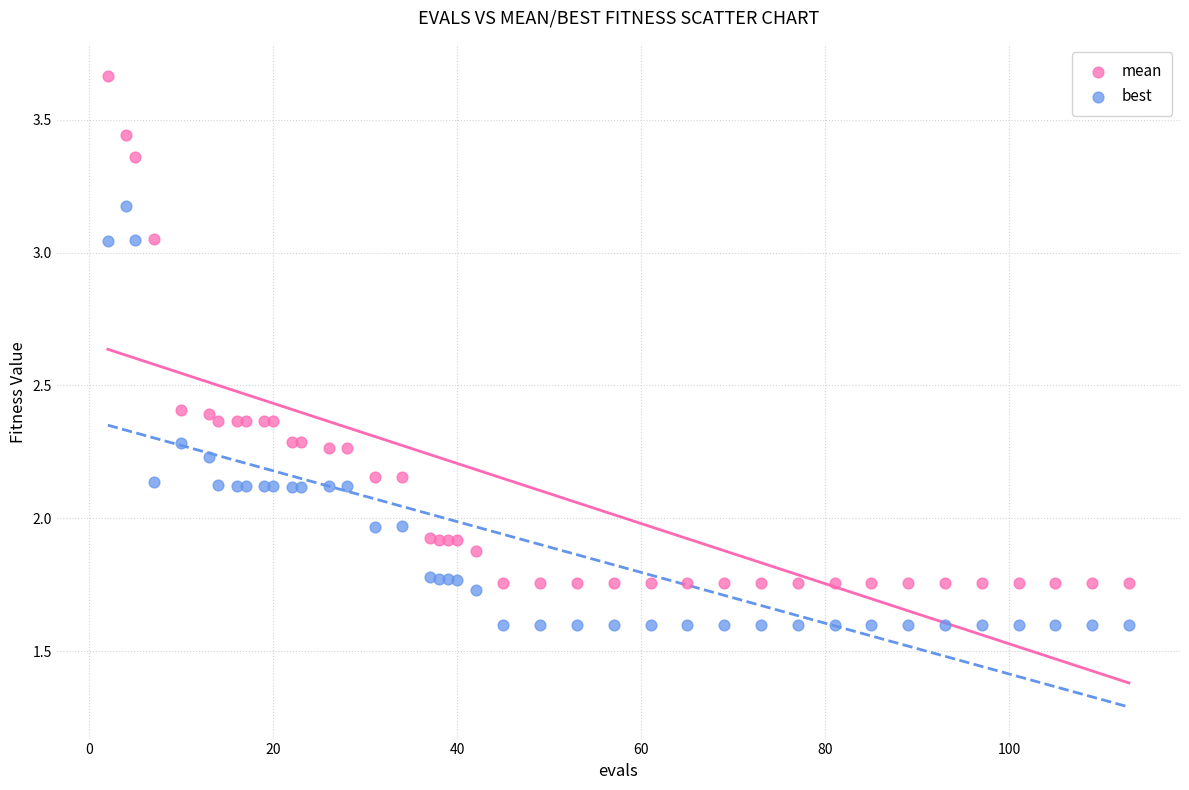

Which series has the widest spread of Y values?

mean